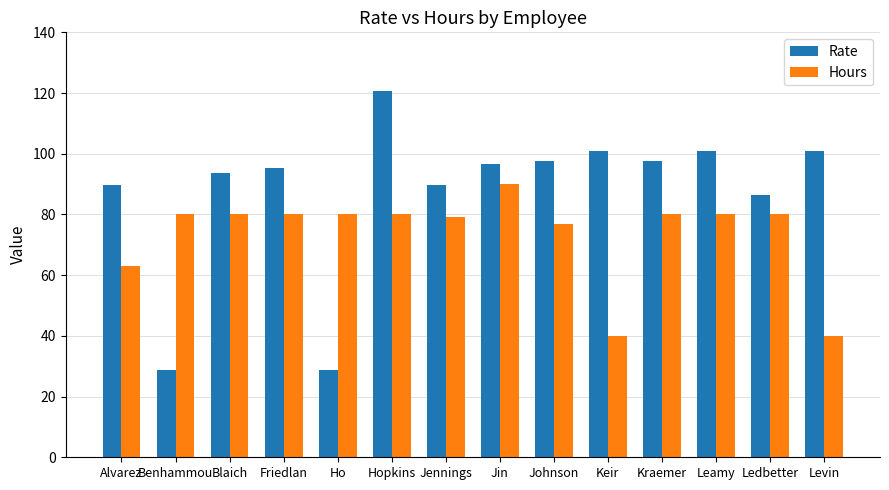

Reading left to right, what are all the values shown in this chart?

Rate: 89.7	28.9	93.6	95.2	28.9	120.8	89.7	96.6	97.5	100.8	97.5	100.8	86.4	100.8
Hours: 63.0	80.0	80.0	80.0	80.0	80.0	79.0	90.0	77.0	40.0	80.0	80.0	80.0	40.0